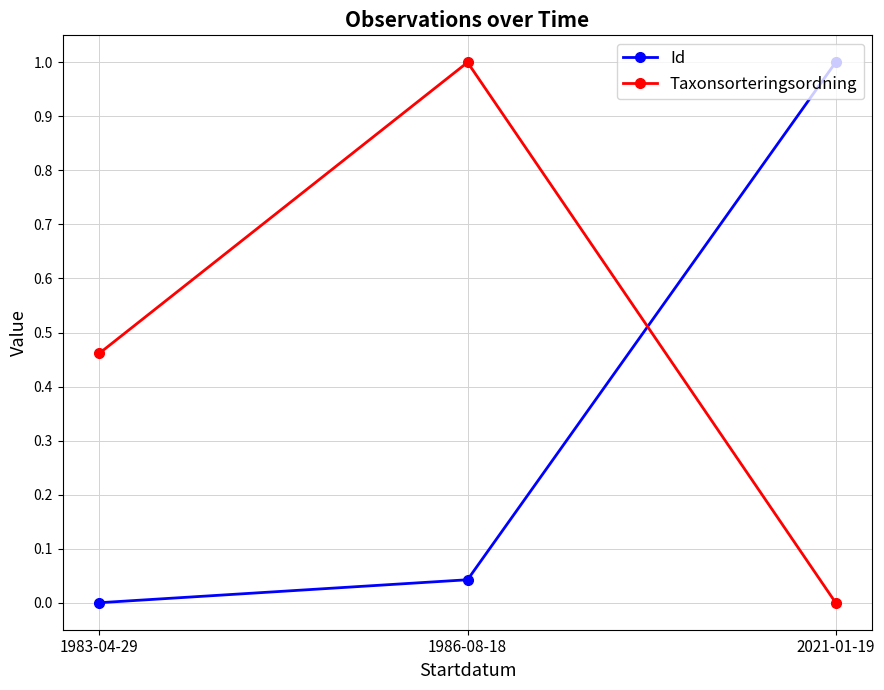

Between 1986-08-18 and 2021-01-19, which series saw the biggest shift?

Taxonsorteringsordning